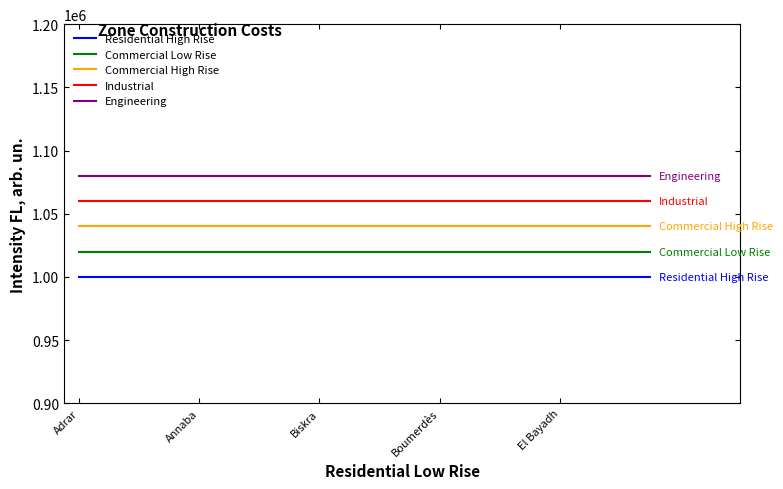

How many categories are shown in the chart?

20